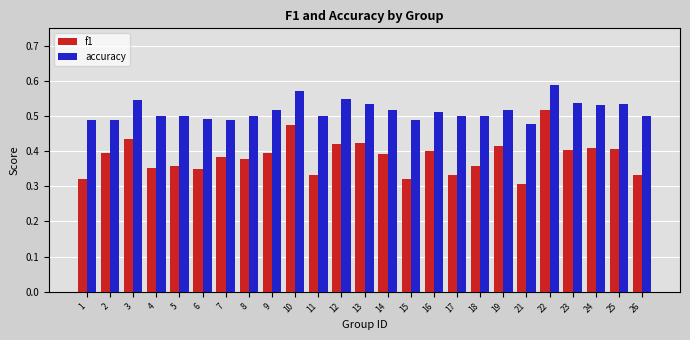

At which label does accuracy reach its peak?

22